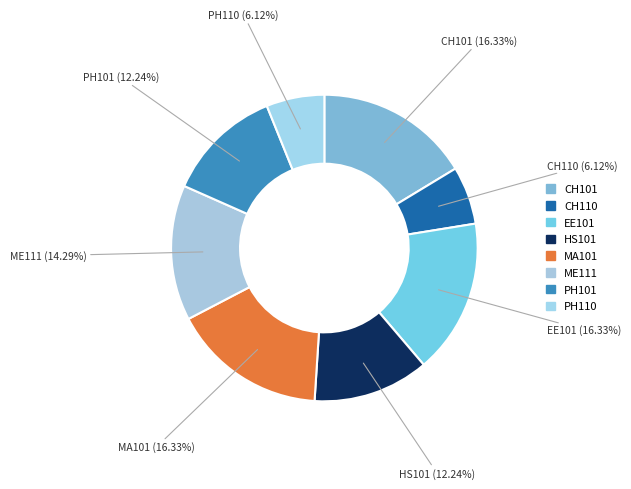

Does MA101 account for over 50% of the chart?

No